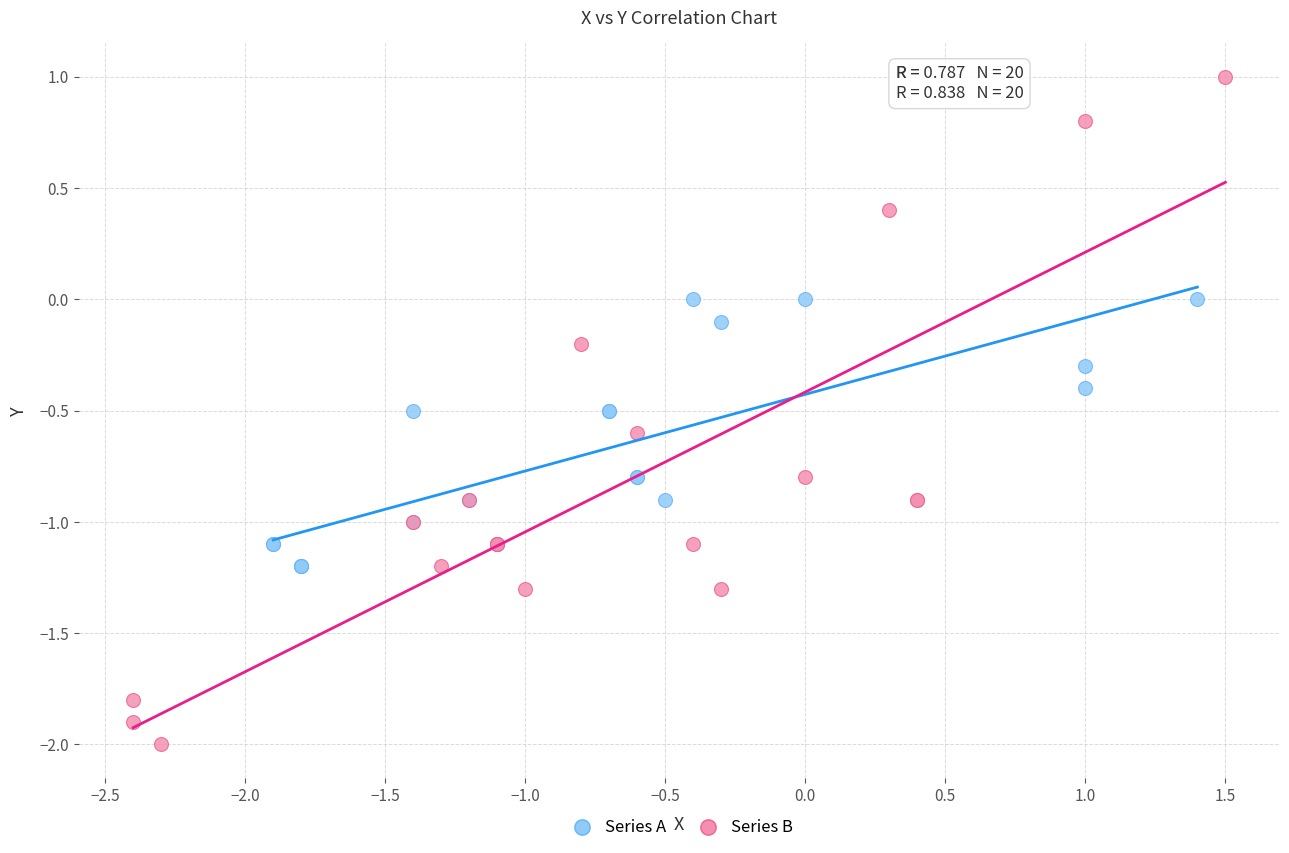

Which series reaches the maximum Y coordinate?

Series B